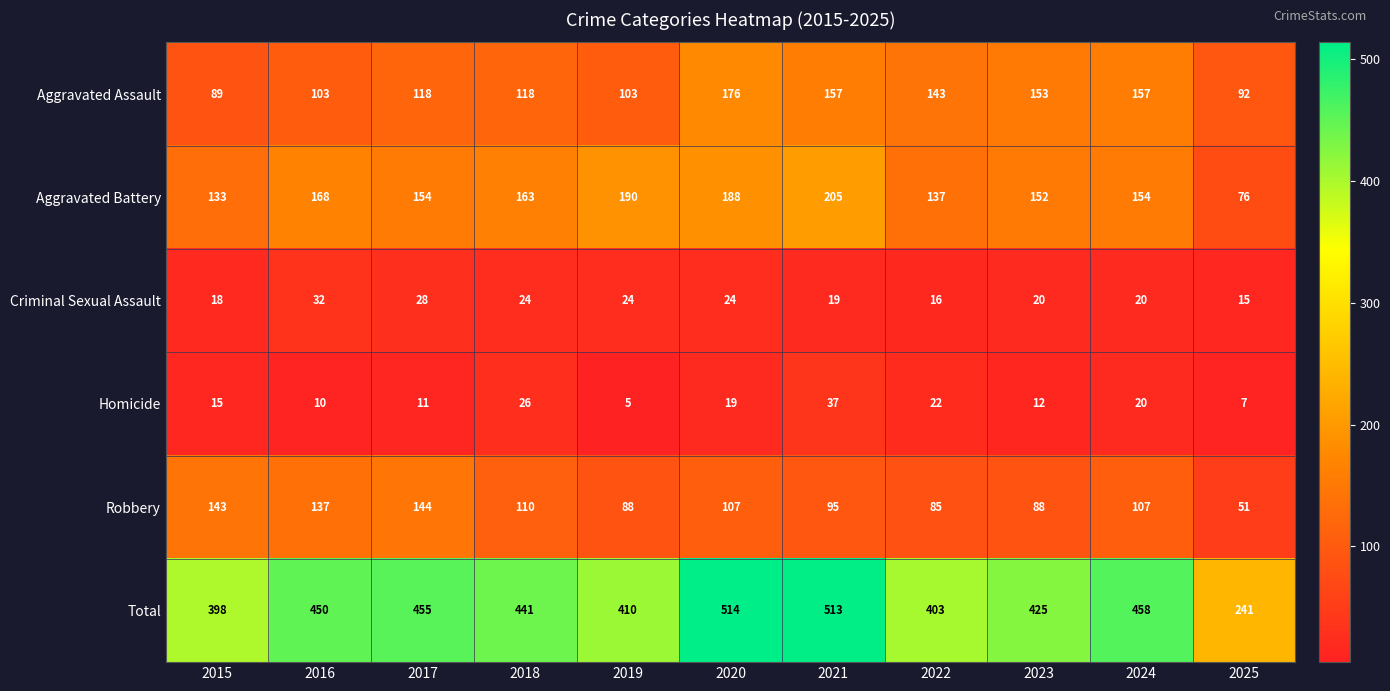

What is the spread (max minus min) of values at 2022?

387